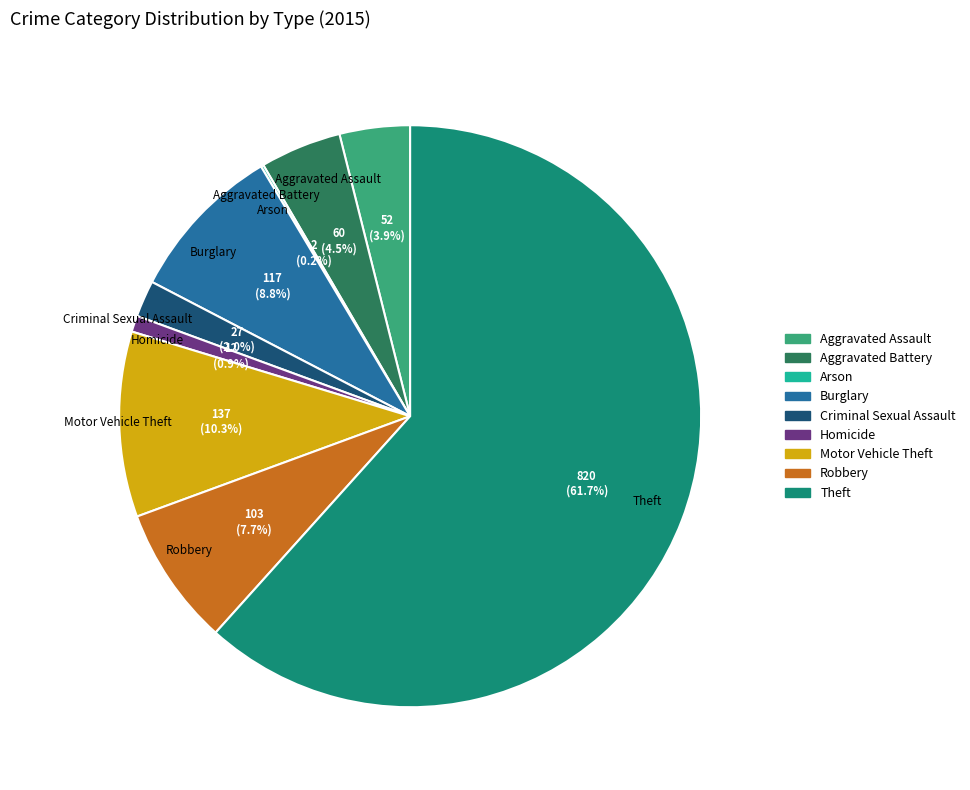

What portion of the pie excludes Aggravated Assault?

96.1%